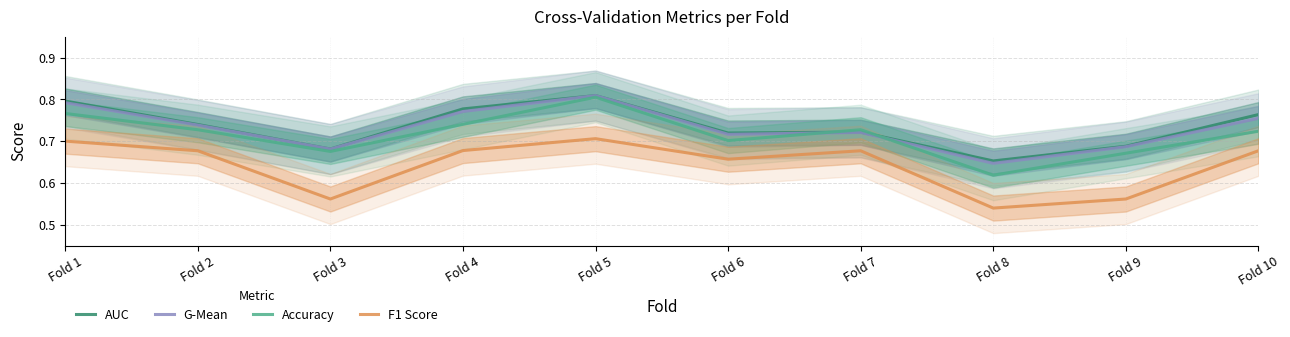

List the labels in order of G-Mean value, smallest first.

Fold 8, Fold 3, Fold 9, Fold 6, Fold 7, Fold 2, Fold 10, Fold 4, Fold 1, Fold 5